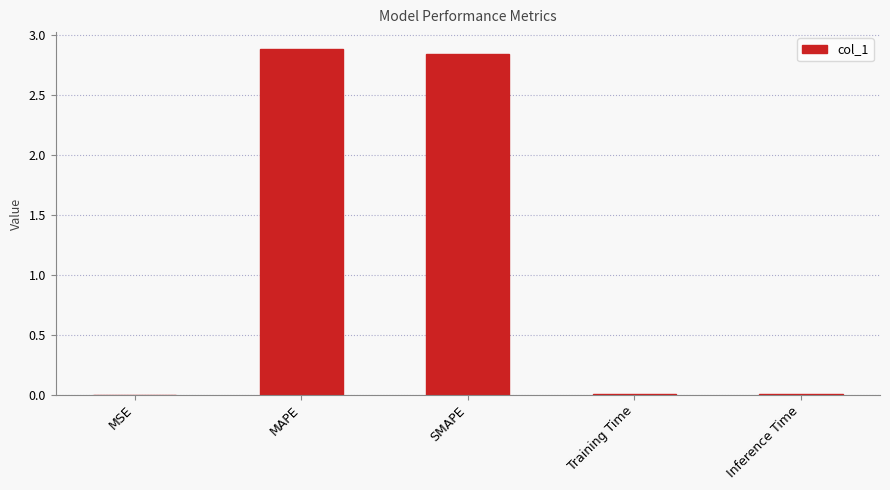

What is the greatest value displayed?

2.9